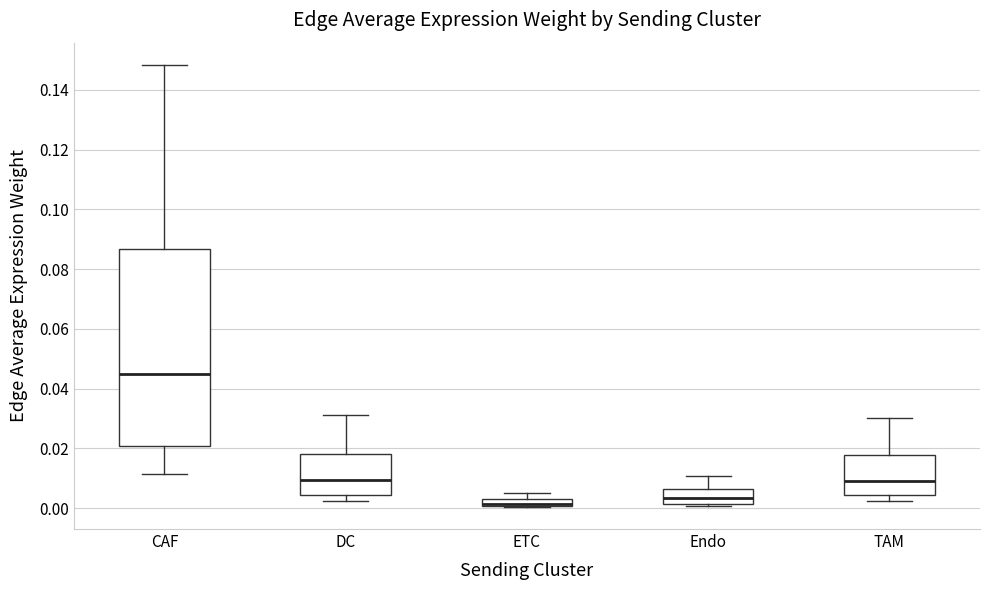

Where does the upper whisker of the box for Endo end on the y-axis? The values are not printed on the chart, so give them approximately, as read against the axis.

0.010